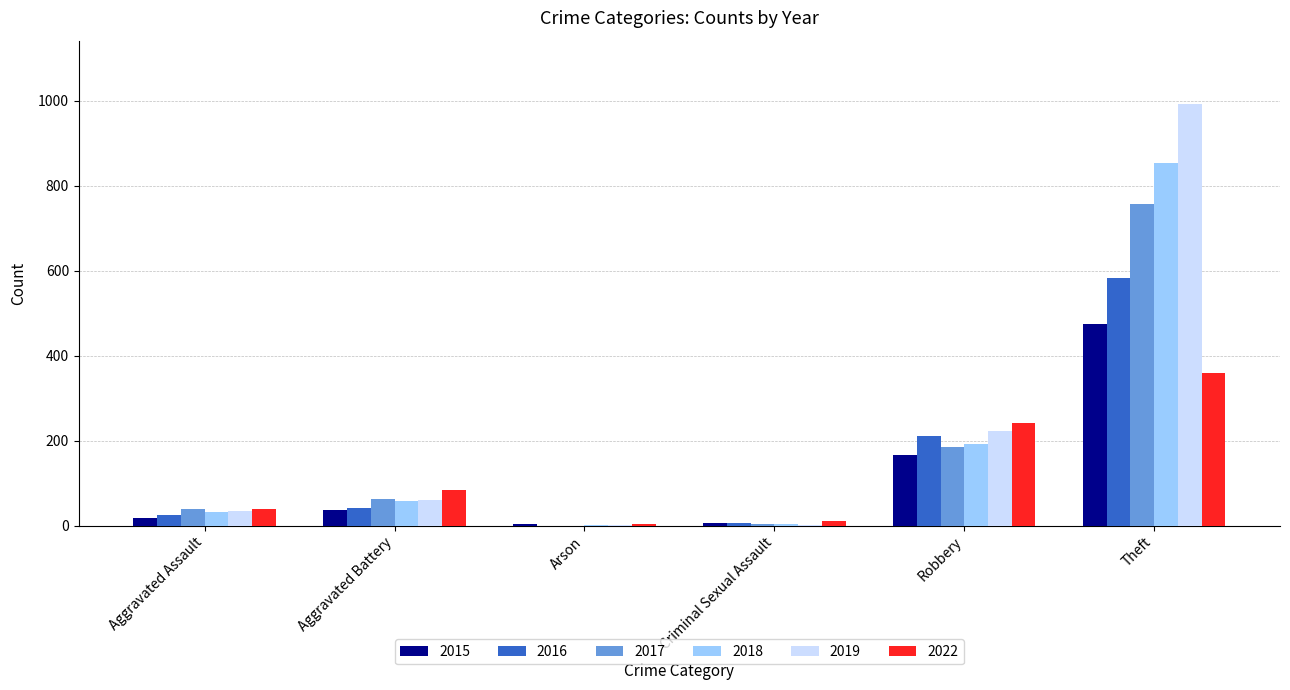

Which series has the largest range (max minus min)?

2019